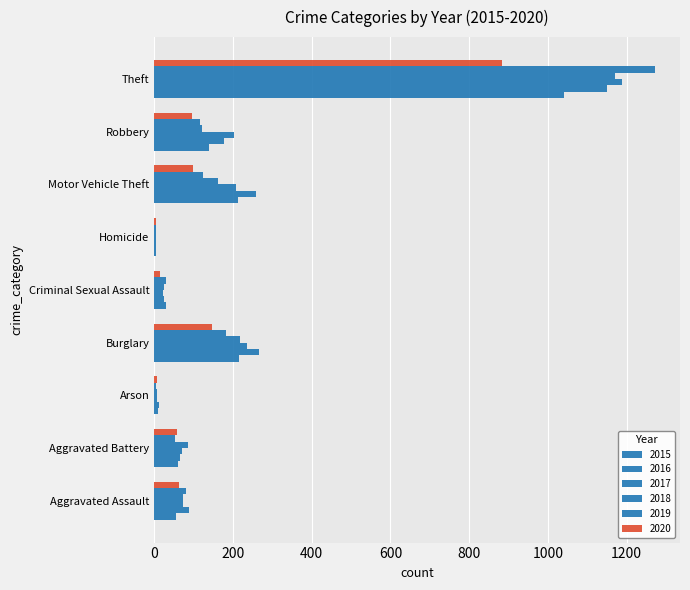

At which label does 2020 reach its peak?

Theft